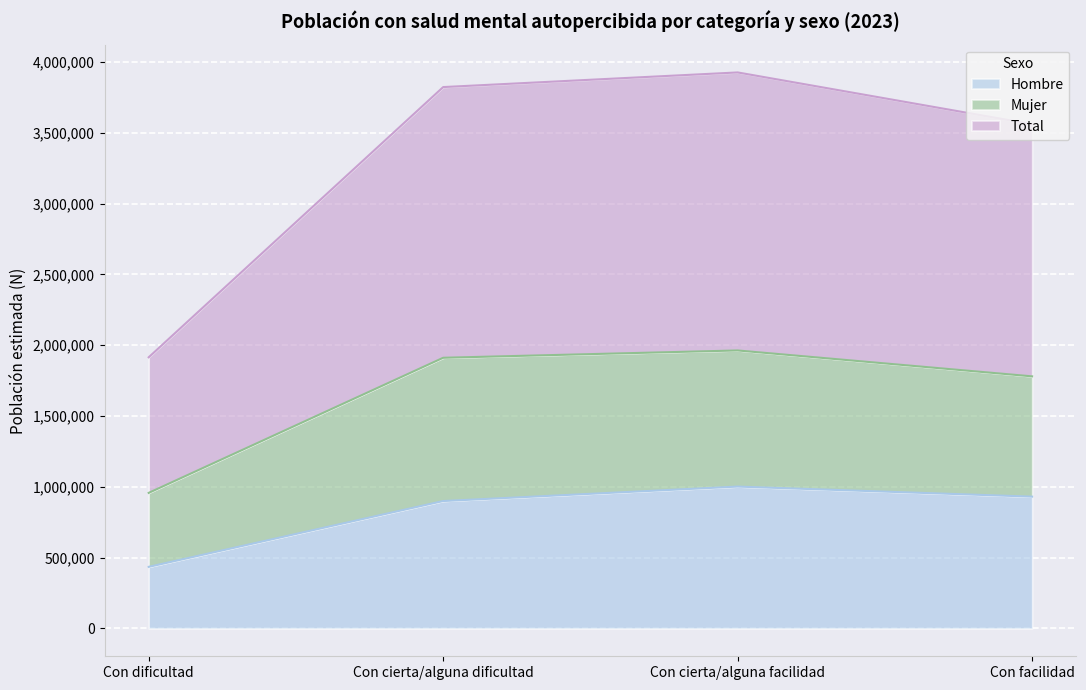

Which series has the largest total across all categories?

Total